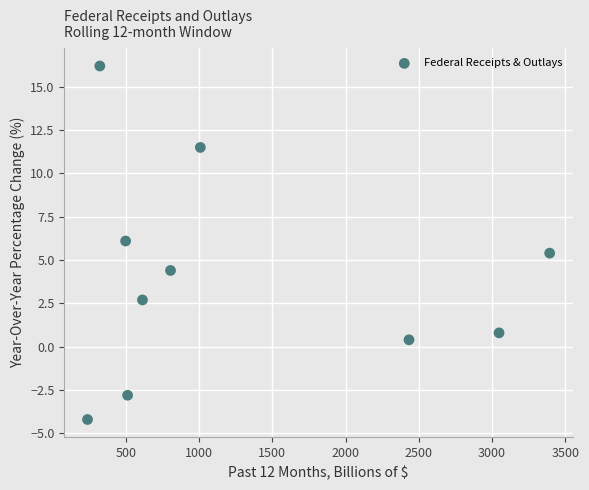

What is the range of X values (max minus min)?

3153.5